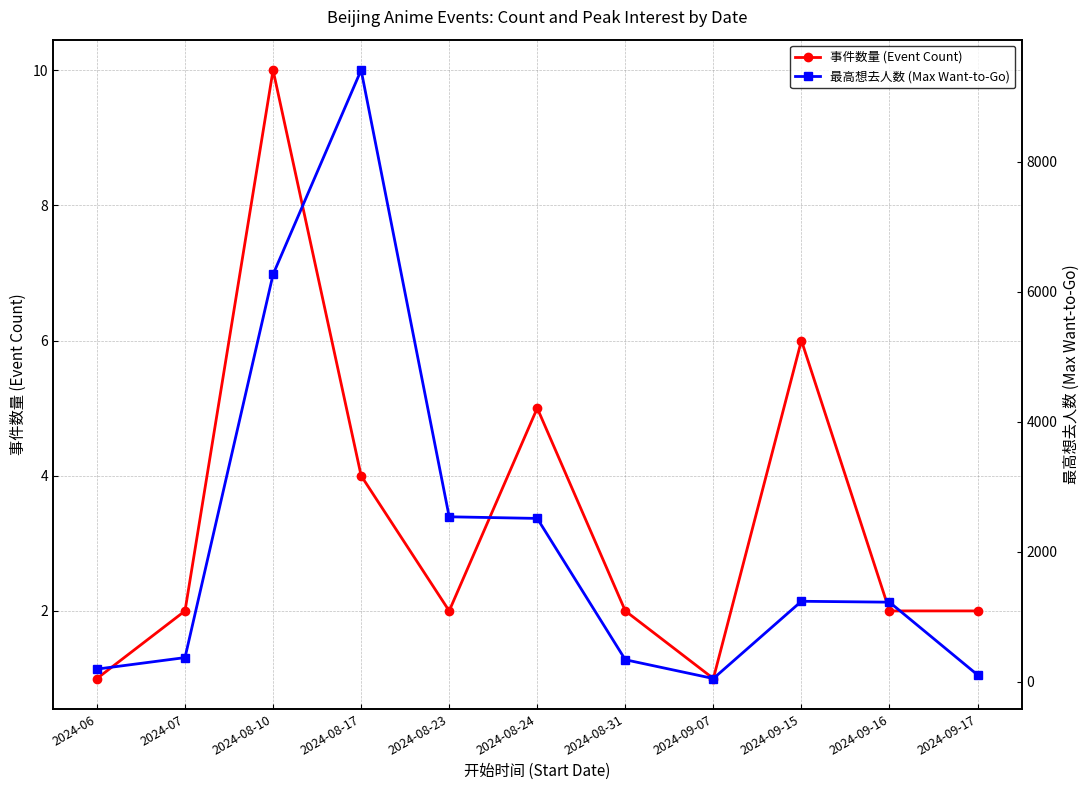

Reading left to right, extract all data points from this chart.

事件数量 (Event Count): 1	2	10	4	2	5	2	1	6	2	2
最高想去人数 (Max Want-to-Go): 198	375	6267	9409	2540	2515	342	53	1241	1227	109